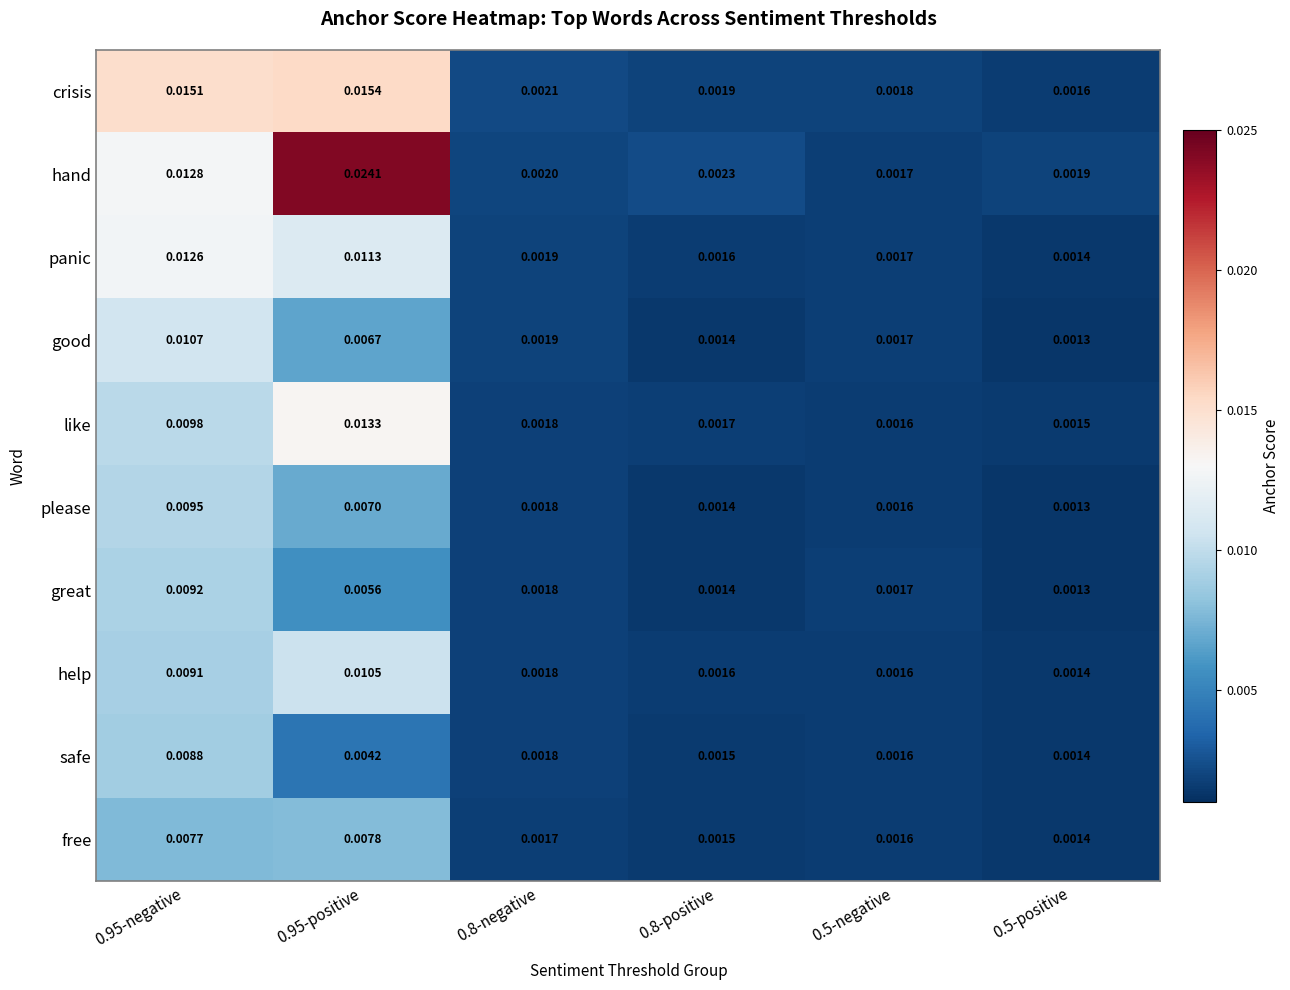

Is the value of help at 0.8-negative greater than the value of good at 0.8-positive?

Yes